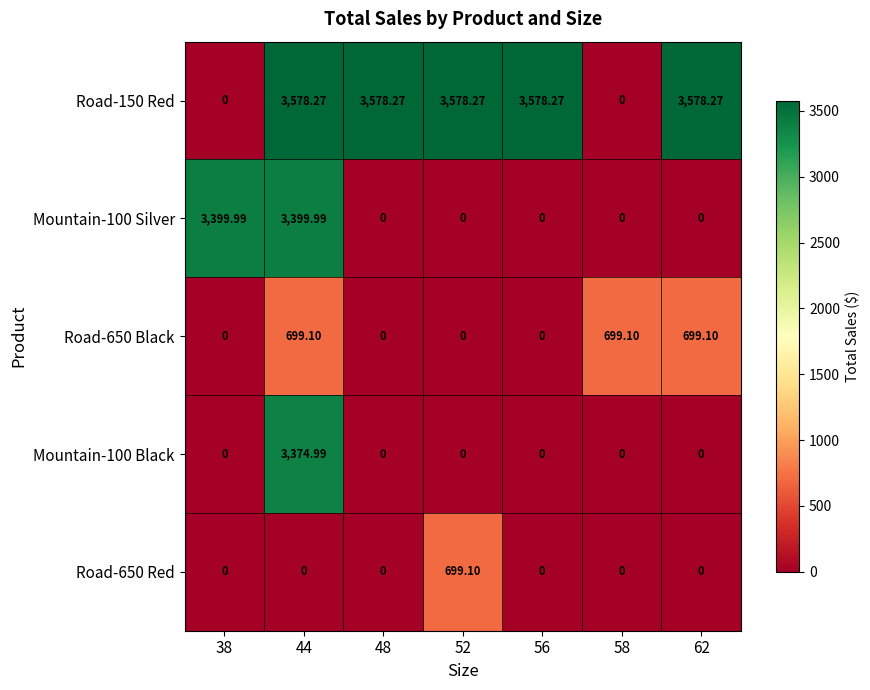

Is the value of Road-650 Black at 56 greater than the value of Road-150 Red at 44?

No